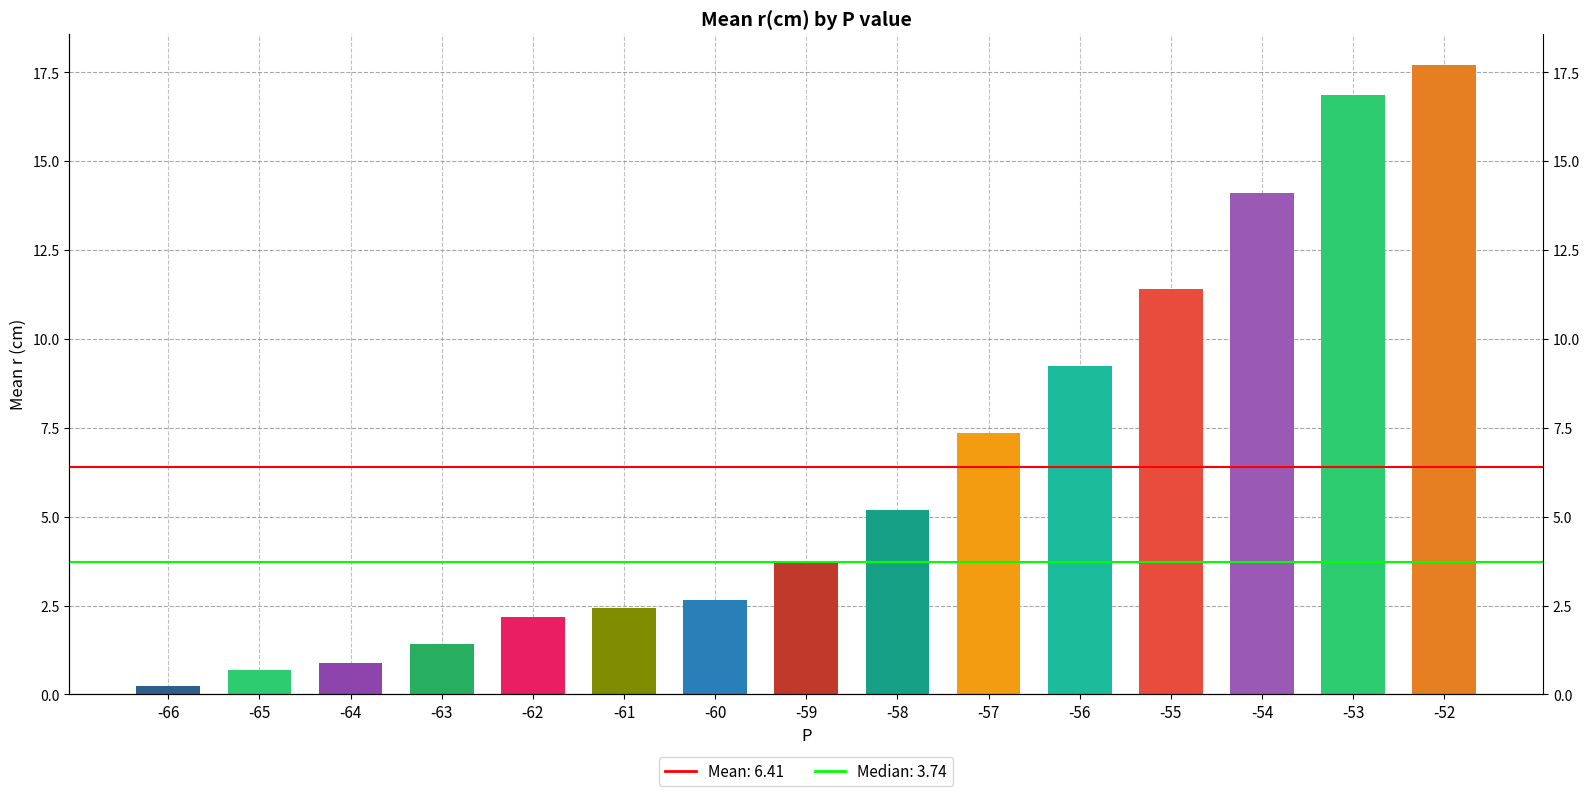

What is the difference between the maximum and minimum values?

17.5